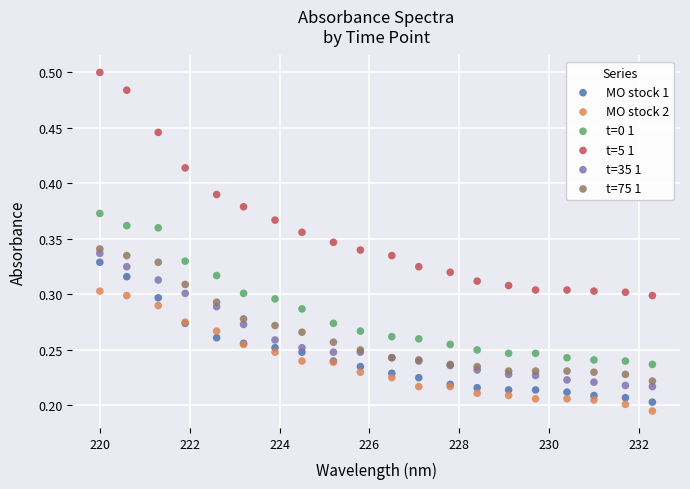

What is the X range (max minus min) for the scatter plot?

12.3